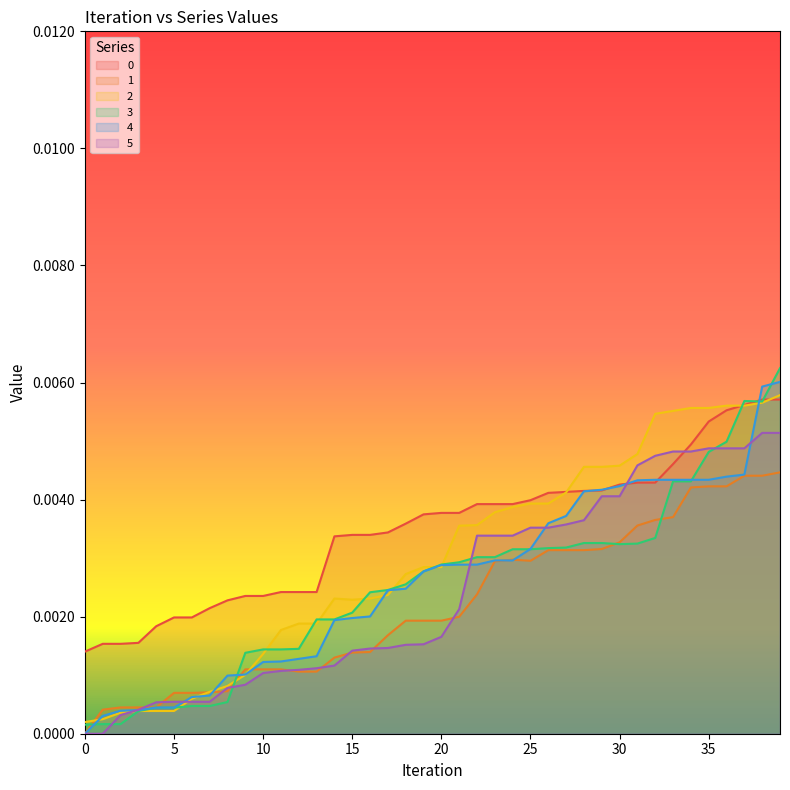

At which category is the sum across all series the highest?

39